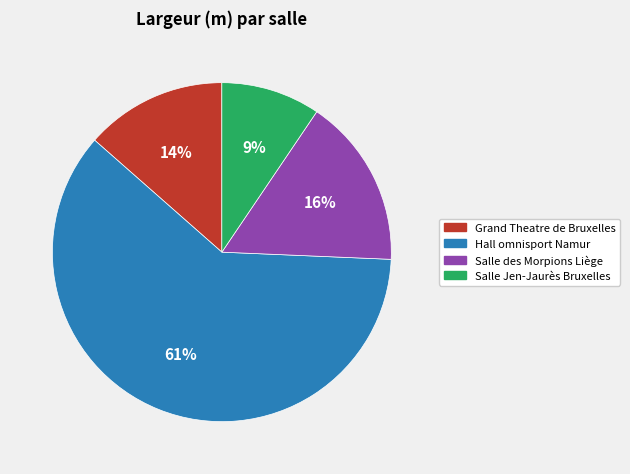

Which category has the smallest portion of the pie?

Salle Jen-Jaurès Bruxelles